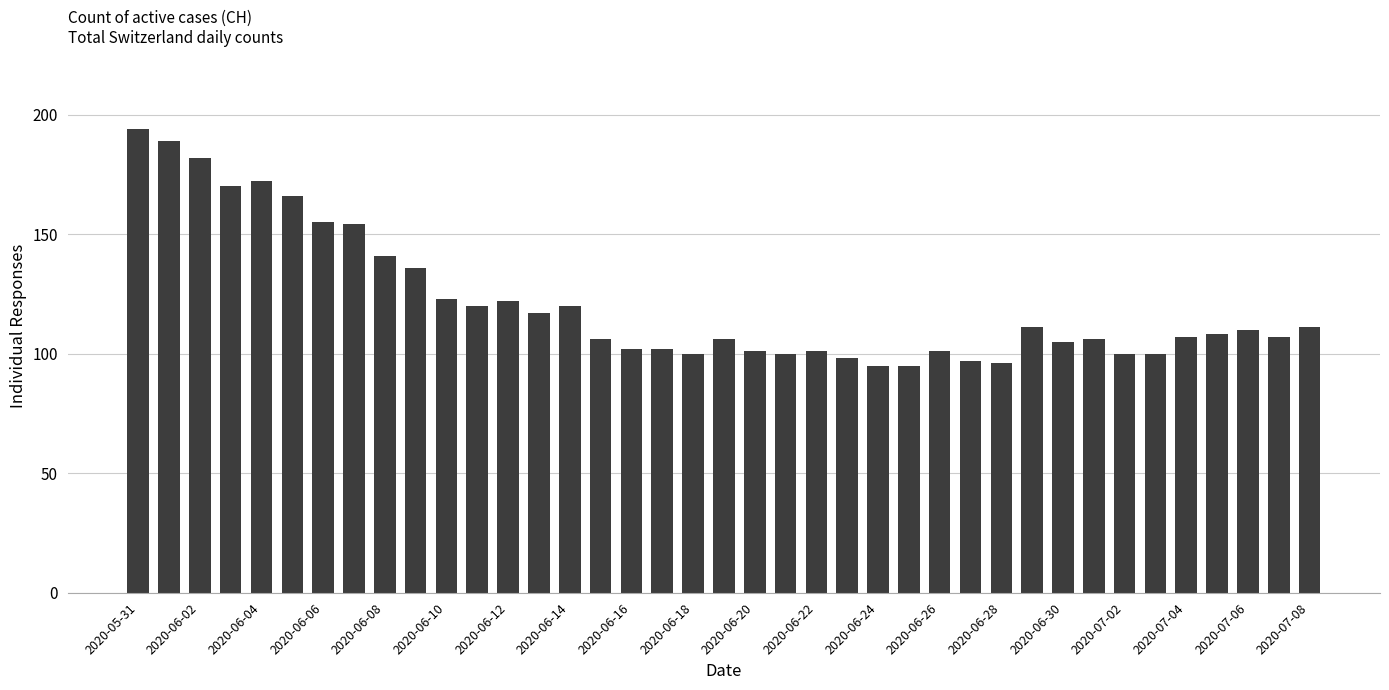

What is the value of the 11th bar from the left?

123